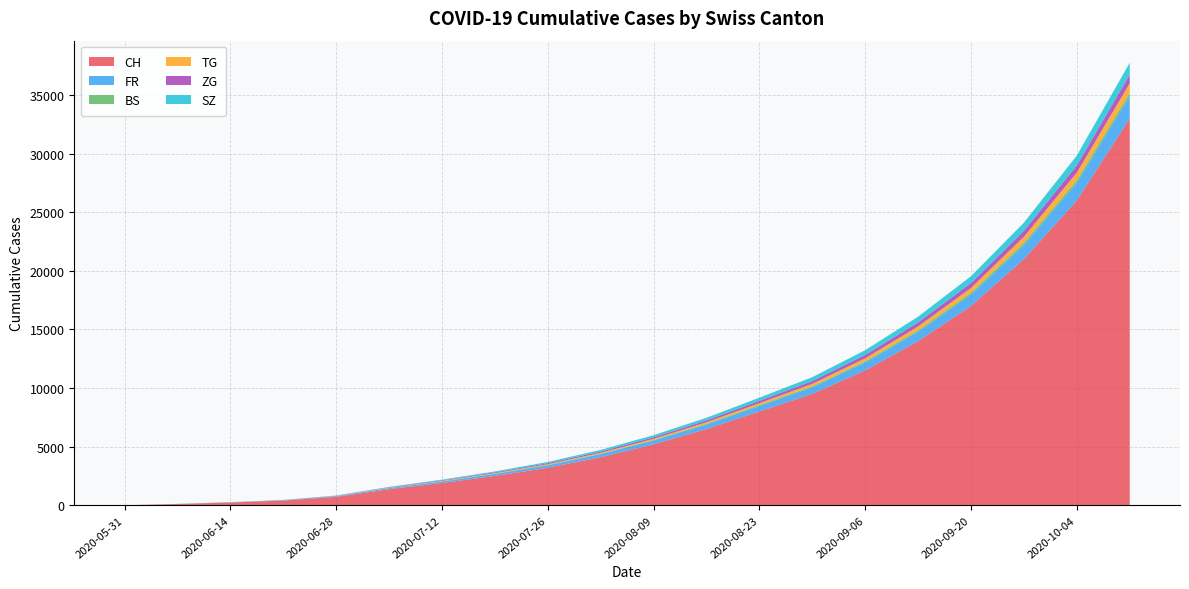

Reading right to left, transcribe all the data shown in this chart.

CH: 33000	26000	21000	17000	14000	11500	9500	8000	6500	5200	4100	3200	2500	1900	1374	716	397	228	107	0
FR: 1900	1500	1200	970	800	670	560	470	390	320	260	210	170	130	92	61	32	22	9	0
BS: 285	234	192	158	130	108	90	76	62	50	40	32	25	19	12	7	7	5	4	0
TG: 810	644	512	407	324	258	205	163	128	100	78	60	45	32	21	11	2	1	0	0
ZG: 739	612	507	420	348	288	238	196	160	130	105	84	65	48	33	19	13	9	0	0
SZ: 1008	840	700	584	486	404	334	274	222	178	140	108	80	56	35	16	2	1	0	0